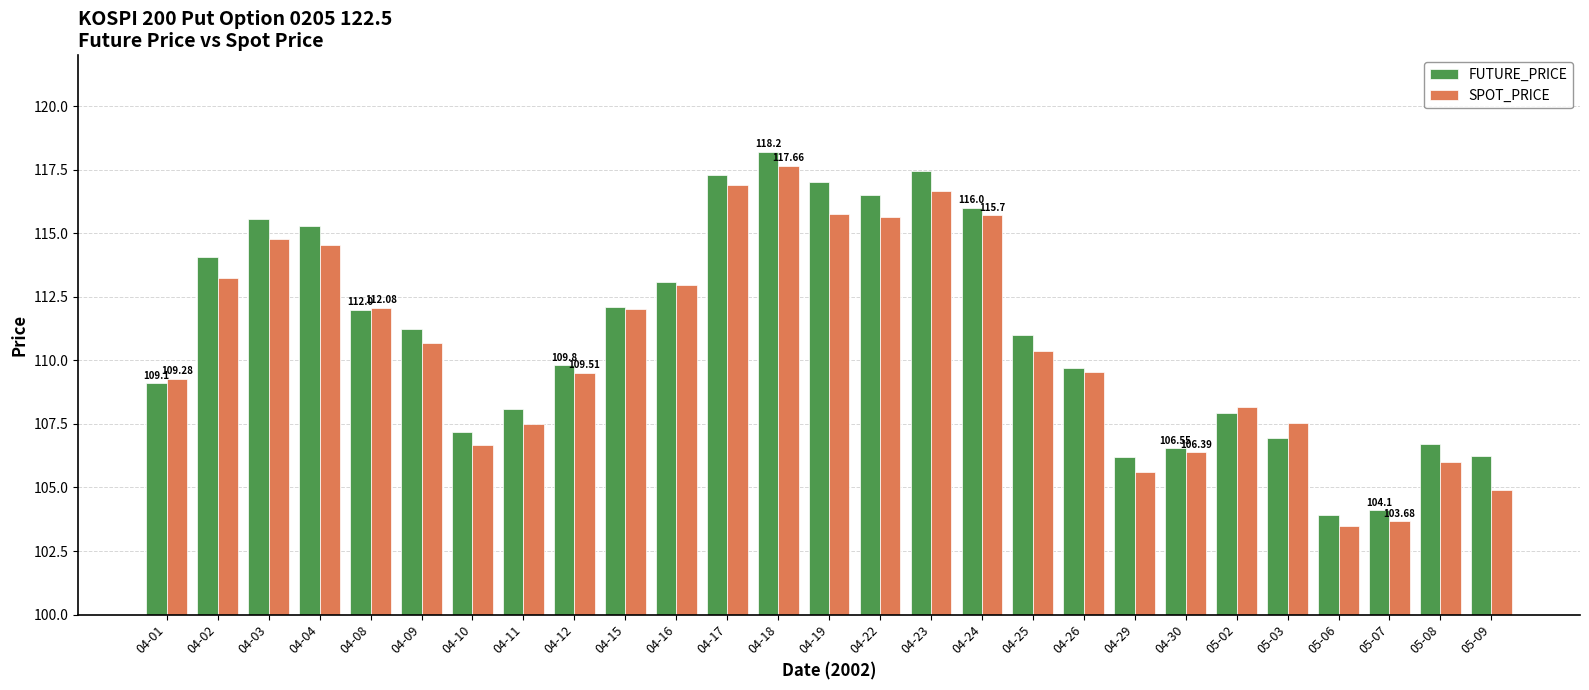

At which category is the sum across all series the highest?

04-18